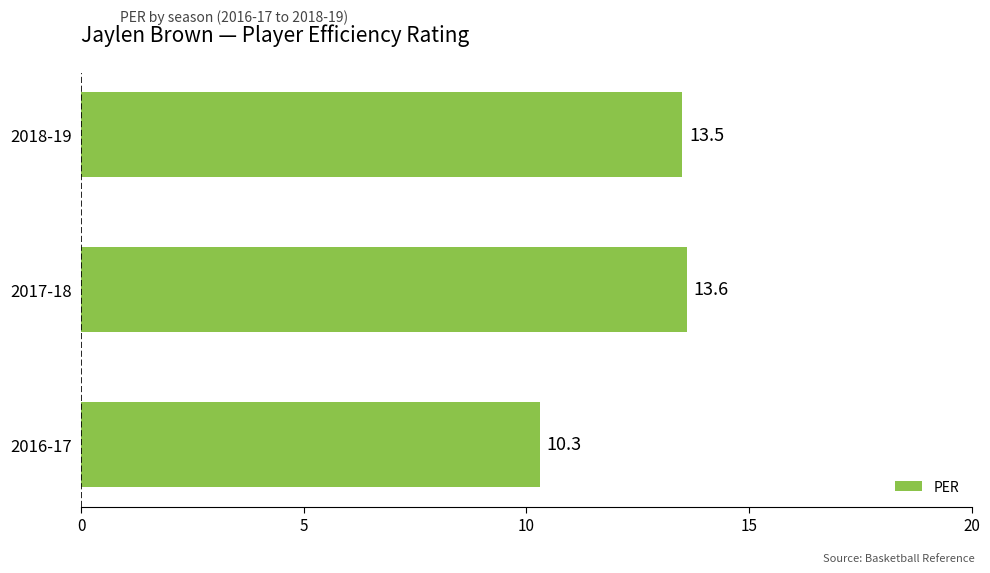

Rank the categories by value from lowest to highest.

2016-17, 2018-19, 2017-18